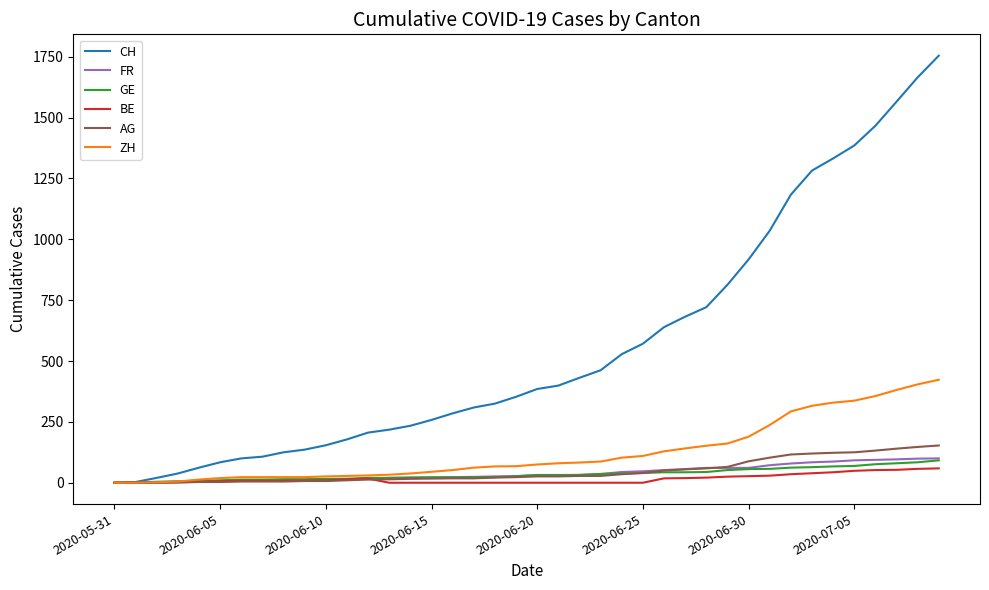

Does the chart have visible grid lines?

No